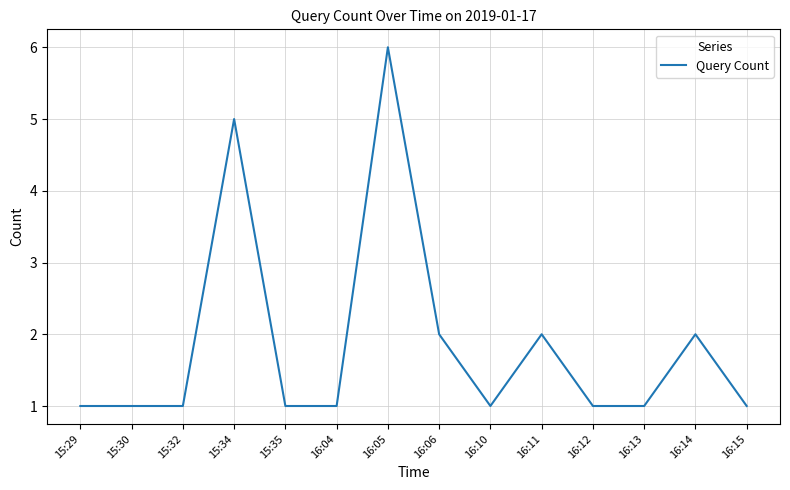

Which label corresponds to the largest value in the chart?

16:05